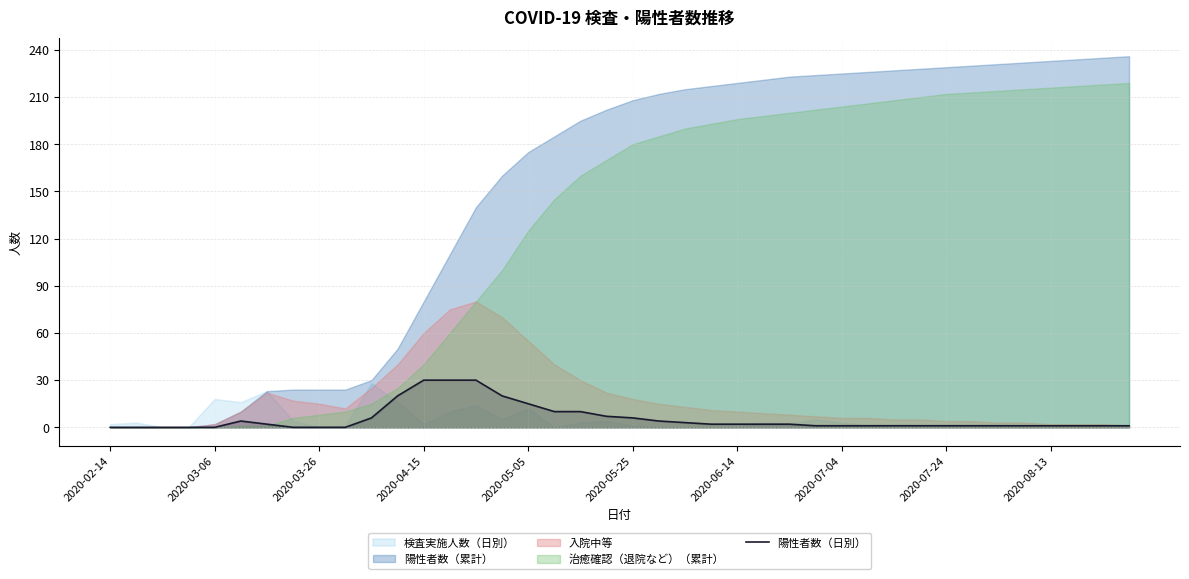

Count the number of categories in the chart.

40